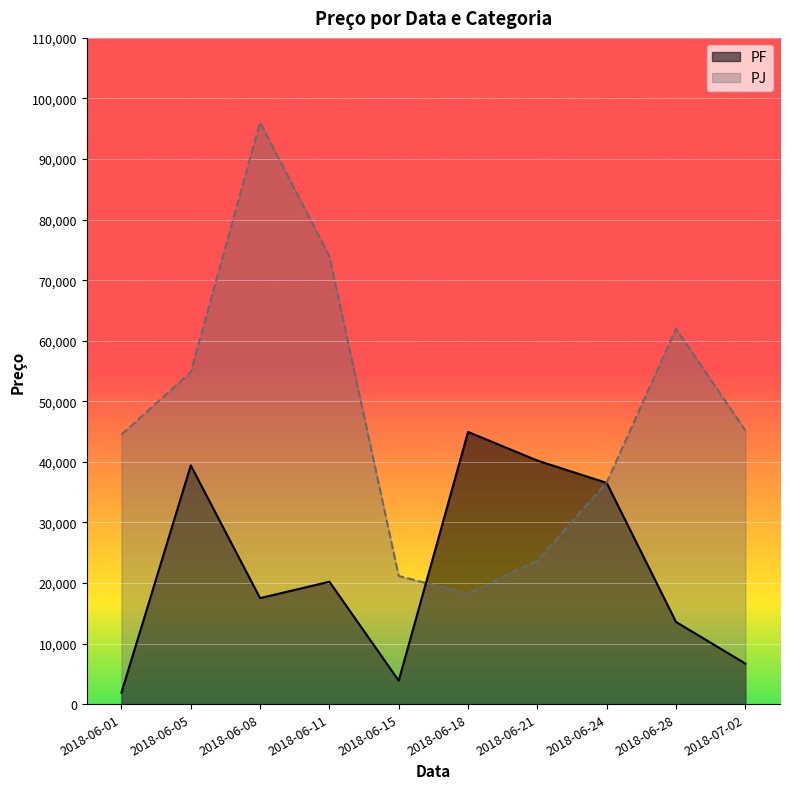

Which category has the highest value in the PJ series?

2018-06-08